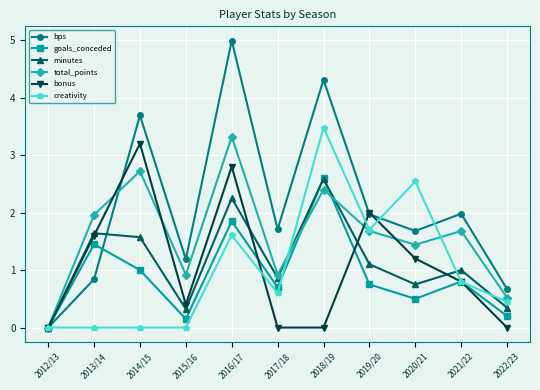

What are all the series names shown in the legend?

bps, goals_conceded, minutes, total_points, bonus, creativity